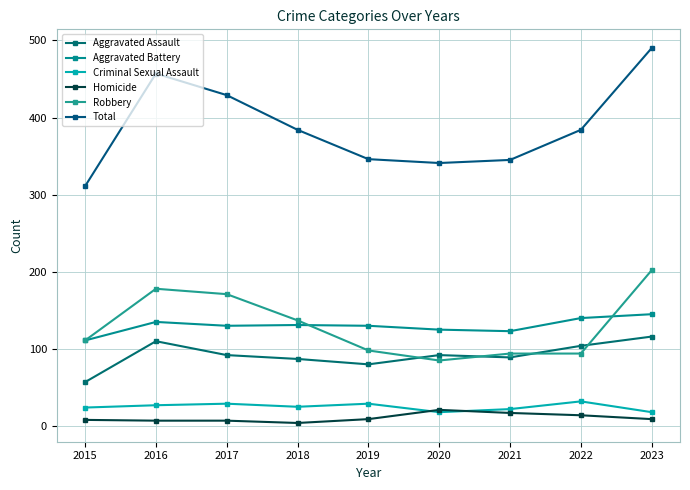

What is the spread (max minus min) of values at 2022?

370